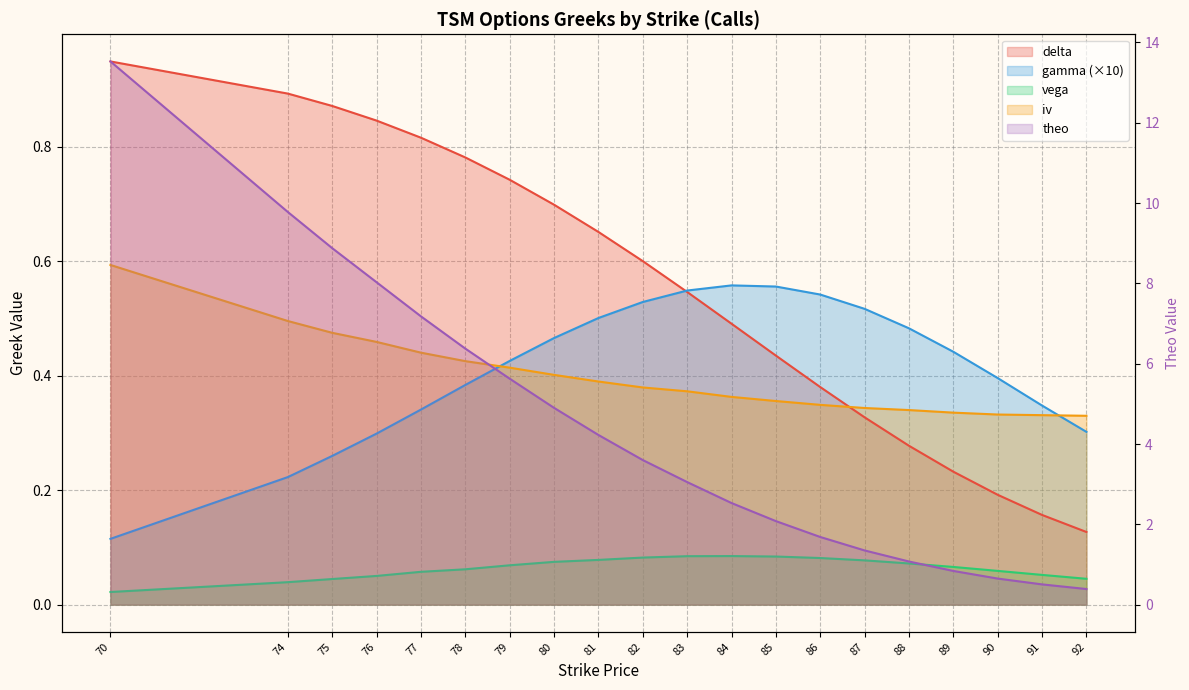

At how many categories does at least one series exceed 3?

11